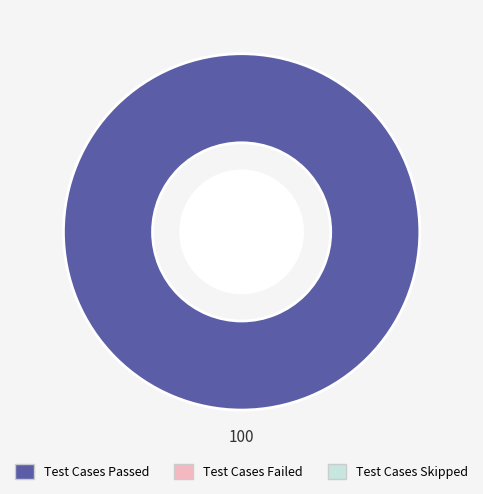

Does any single category account for the majority?

Yes